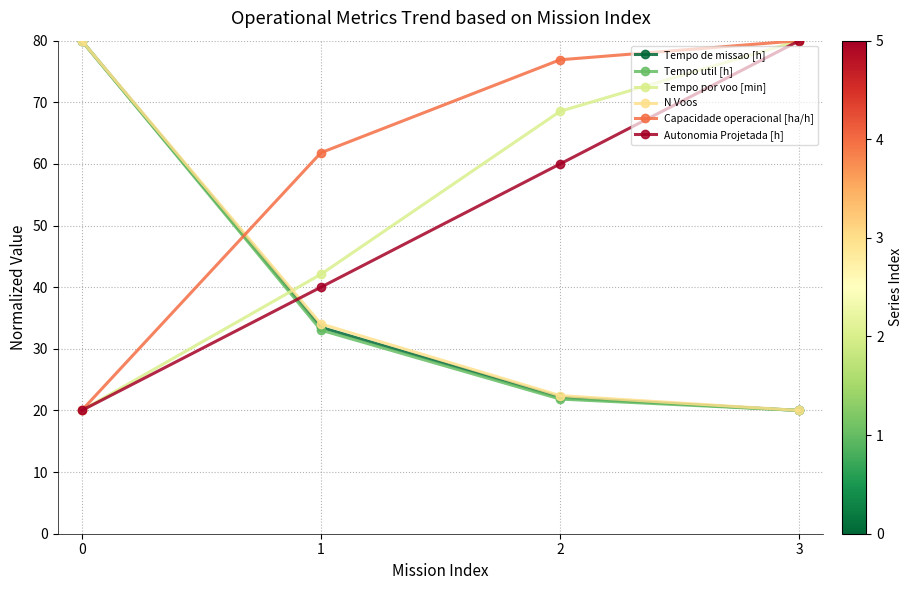

Does the chart display data point markers on the line(s)?

Yes